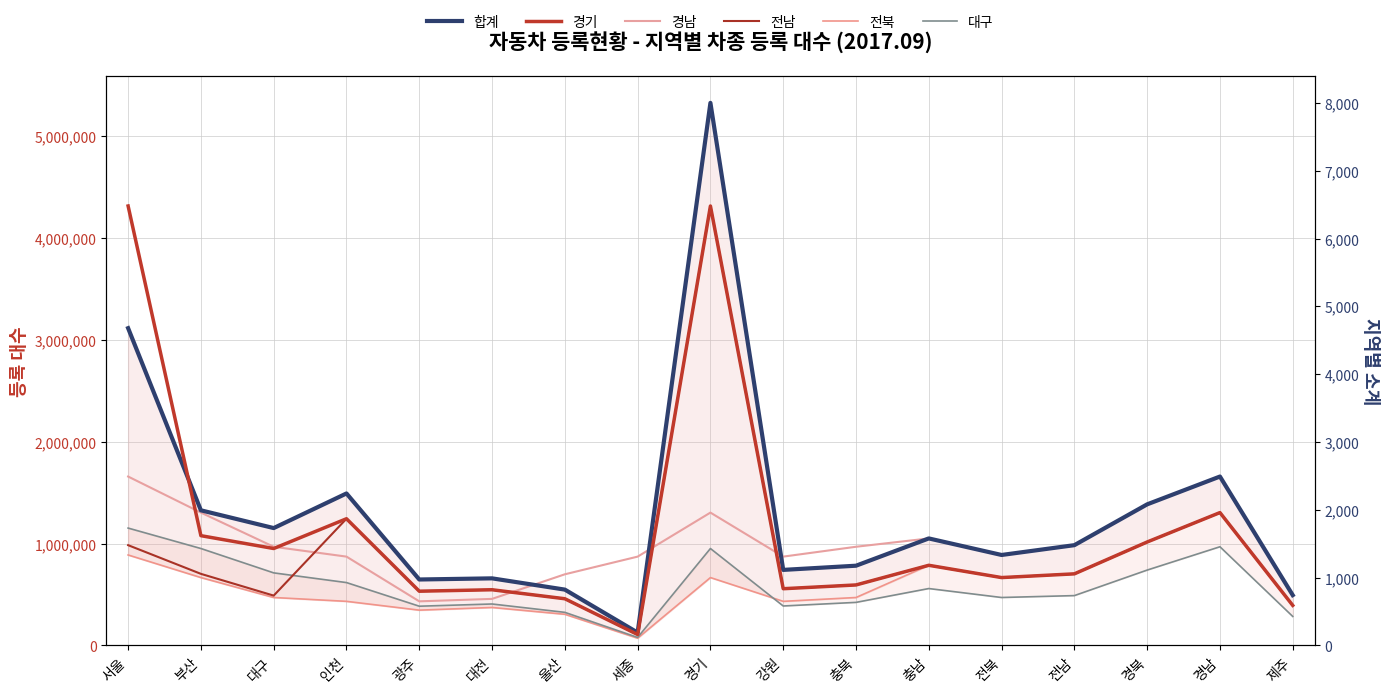

What is the difference between the 합계 values at 인천 and 충북?

709793